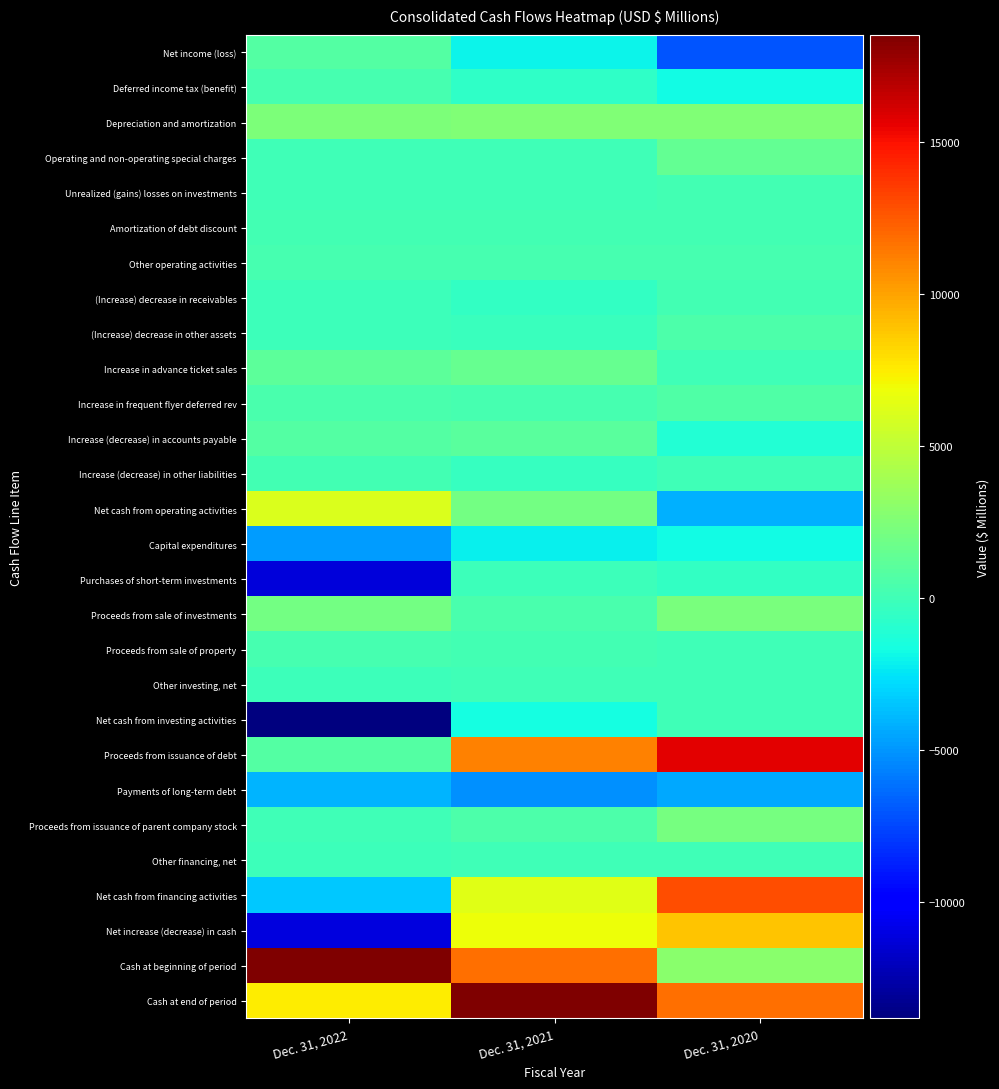

Reading left to right, list all the values displayed in this chart.

Net income (loss): Dec. 31, 2022=737	Dec. 31, 2021=-1964	Dec. 31, 2020=-7069
Deferred income tax (benefit): Dec. 31, 2022=248	Dec. 31, 2021=-583	Dec. 31, 2020=-1741
Depreciation and amortization: Dec. 31, 2022=2456	Dec. 31, 2021=2485	Dec. 31, 2020=2488
Operating and non-operating special charges: Dec. 31, 2022=16	Dec. 31, 2021=32	Dec. 31, 2020=1448
Unrealized (gains) losses on investments: Dec. 31, 2022=-20	Dec. 31, 2021=34	Dec. 31, 2020=194
Amortization of debt discount: Dec. 31, 2022=156	Dec. 31, 2021=171	Dec. 31, 2020=94
Other operating activities: Dec. 31, 2022=218	Dec. 31, 2021=222	Dec. 31, 2020=226
(Increase) decrease in receivables: Dec. 31, 2022=-158	Dec. 31, 2021=-448	Dec. 31, 2020=135
(Increase) decrease in other assets: Dec. 31, 2022=-86	Dec. 31, 2021=-292	Dec. 31, 2020=484
Increase in advance ticket sales: Dec. 31, 2022=1200	Dec. 31, 2021=1521	Dec. 31, 2020=14
Increase in frequent flyer deferred rev: Dec. 31, 2022=393	Dec. 31, 2021=307	Dec. 31, 2020=699
Increase (decrease) in accounts payable: Dec. 31, 2022=796	Dec. 31, 2021=985	Dec. 31, 2020=-1079
Increase (decrease) in other liabilities: Dec. 31, 2022=110	Dec. 31, 2021=-403	Dec. 31, 2020=-26
Net cash from operating activities: Dec. 31, 2022=6066	Dec. 31, 2021=2067	Dec. 31, 2020=-4133
Capital expenditures: Dec. 31, 2022=-4819	Dec. 31, 2021=-2107	Dec. 31, 2020=-1727
Purchases of short-term investments: Dec. 31, 2022=-11232	Dec. 31, 2021=-68	Dec. 31, 2020=-552
Proceeds from sale of investments: Dec. 31, 2022=2084	Dec. 31, 2021=397	Dec. 31, 2020=2319
Proceeds from sale of property: Dec. 31, 2022=207	Dec. 31, 2021=107	Dec. 31, 2020=6
Other investing, net: Dec. 31, 2022=-69	Dec. 31, 2021=-1	Dec. 31, 2020=4
Net cash from investing activities: Dec. 31, 2022=-13829	Dec. 31, 2021=-1672	Dec. 31, 2020=50
Proceeds from issuance of debt: Dec. 31, 2022=736	Dec. 31, 2021=11096	Dec. 31, 2020=15676
Payments of long-term debt: Dec. 31, 2022=-4011	Dec. 31, 2021=-5205	Dec. 31, 2020=-4449
Proceeds from issuance of parent company stock: Dec. 31, 2022=0	Dec. 31, 2021=532	Dec. 31, 2020=2103
Other financing, net: Dec. 31, 2022=-74	Dec. 31, 2021=-27	Dec. 31, 2020=-20
Net cash from financing activities: Dec. 31, 2022=-3349	Dec. 31, 2021=6396	Dec. 31, 2020=12957
Net increase (decrease) in cash: Dec. 31, 2022=-11112	Dec. 31, 2021=6791	Dec. 31, 2020=8874
Cash at beginning of period: Dec. 31, 2022=18533	Dec. 31, 2021=11742	Dec. 31, 2020=2868
Cash at end of period: Dec. 31, 2022=7421	Dec. 31, 2021=18533	Dec. 31, 2020=11742